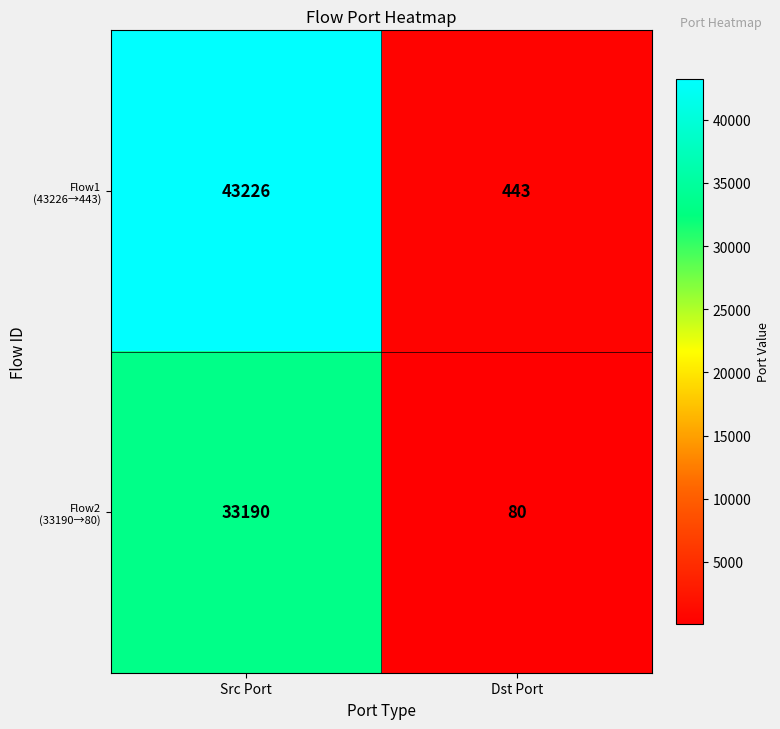

What is the total value across all series at Src Port?

76416